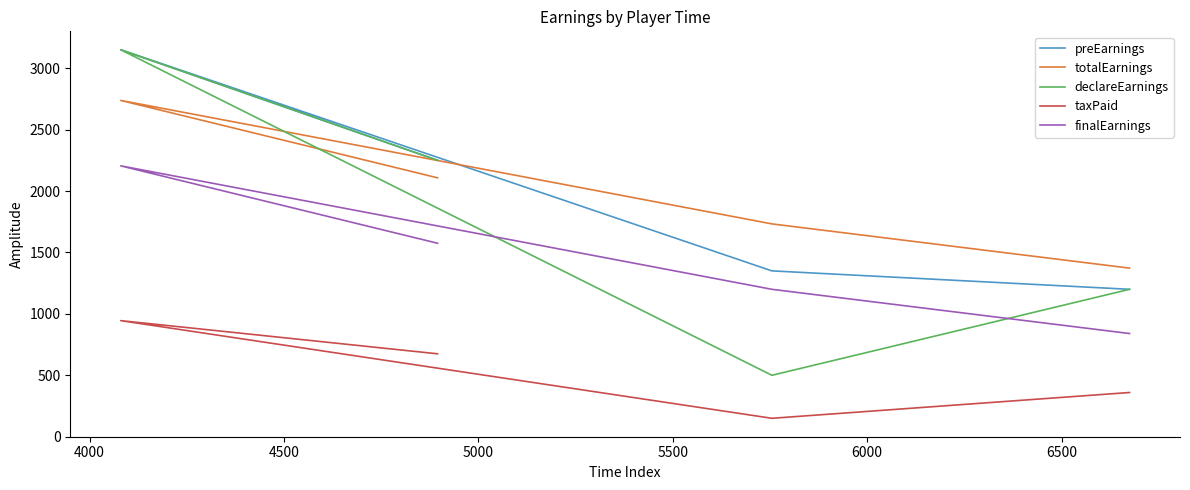

Does the chart have visible grid lines?

No